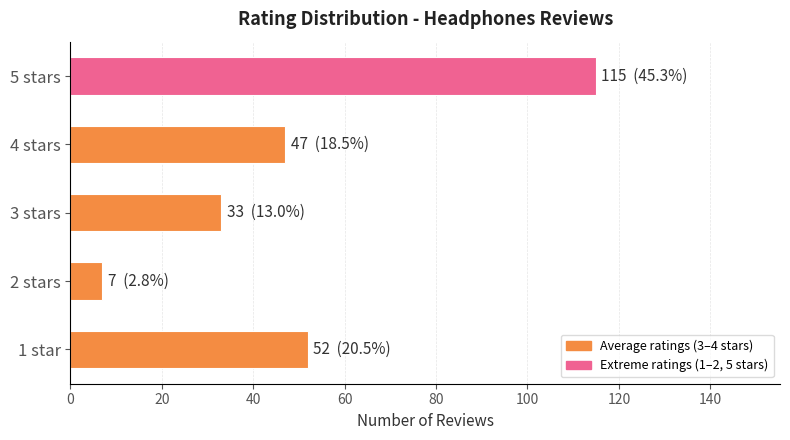

Is it true that the value at 1 star is 76?

False